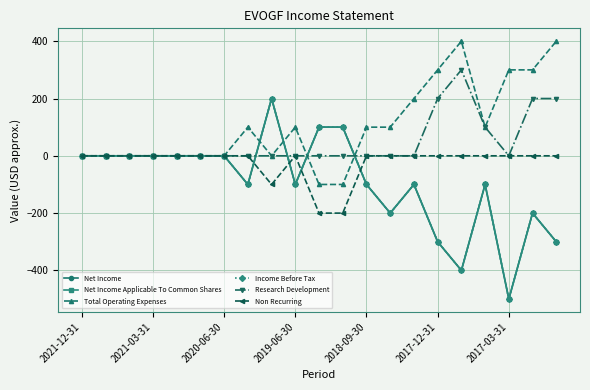

Reading left to right, extract all data points from this chart.

Net Income: 0	0	0	0	0	0	0	-100	200	-100	100	100	-100	-200	-100	-300	-400	-100	-500	-200	-300
Net Income Applicable To Common Shares: 0	0	0	0	0	0	0	-100	200	-100	100	100	-100	-200	-100	-300	-400	-100	-500	-200	-300
Total Operating Expenses: 0	0	0	0	0	0	0	100	0	100	-100	-100	100	100	200	300	400	100	300	300	400
Income Before Tax: 0	0	0	0	0	0	0	-100	200	-100	100	100	-100	-200	-100	-300	-400	-100	-500	-200	-300
Research Development: 0	0	0	0	0	0	0	0	0	0	0	0	0	0	0	200	300	100	0	200	200
Non Recurring: 0	0	0	0	0	0	0	0	-100	0	-200	-200	0	0	0	0	0	0	0	0	0